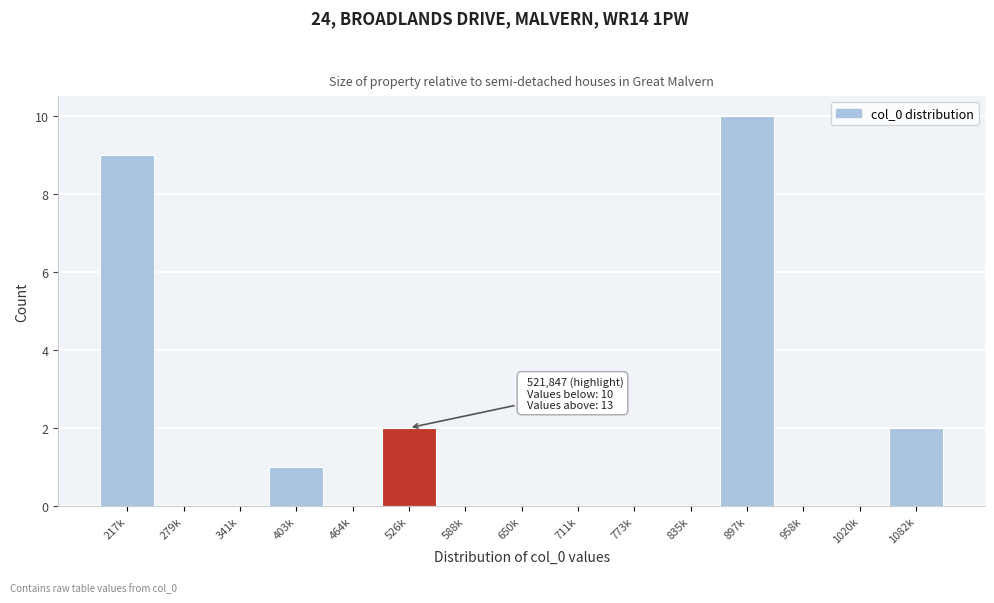

Reading left to right, extract all data points from this chart.

217k=9	279k=0	341k=0	403k=1	464k=0	526k=2	588k=0	650k=0	711k=0	773k=0	835k=0	897k=10	958k=0	1020k=0	1082k=2